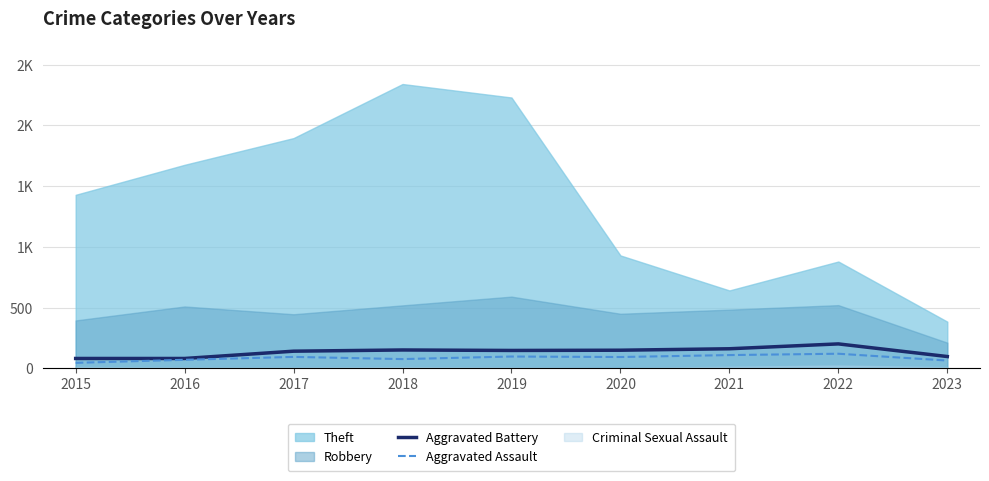

Is the value of Aggravated Battery at 2017 greater than the value of Aggravated Assault at 2018?

Yes